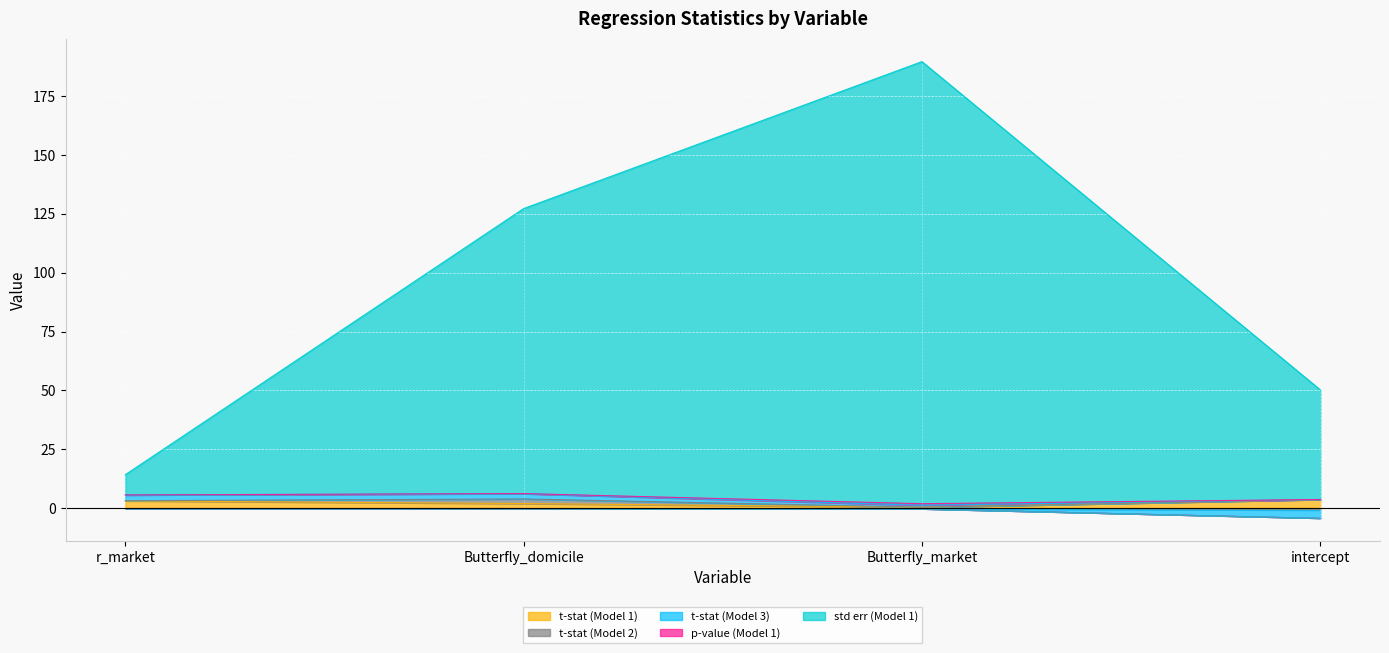

What is the label of the 4th point from the left?

intercept